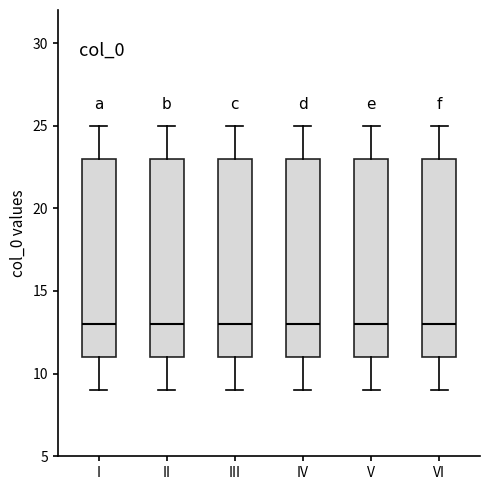

Where does the median line of the box for I sit on the y-axis? The values are not printed on the chart, so give them approximately, as read against the axis.

13